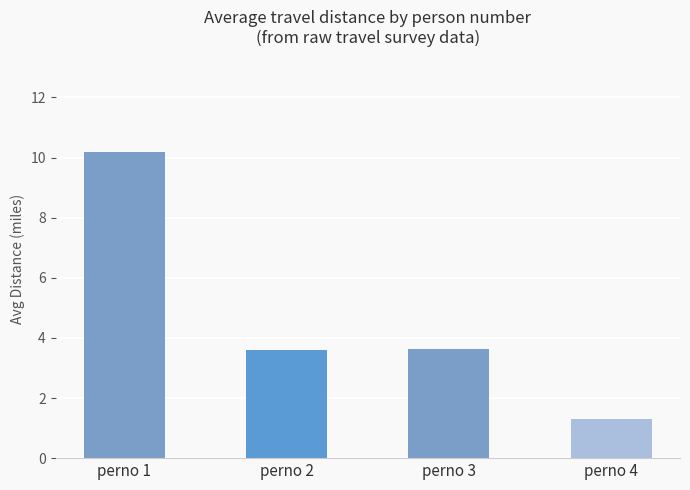

Where does the data first go above 3?

perno 1